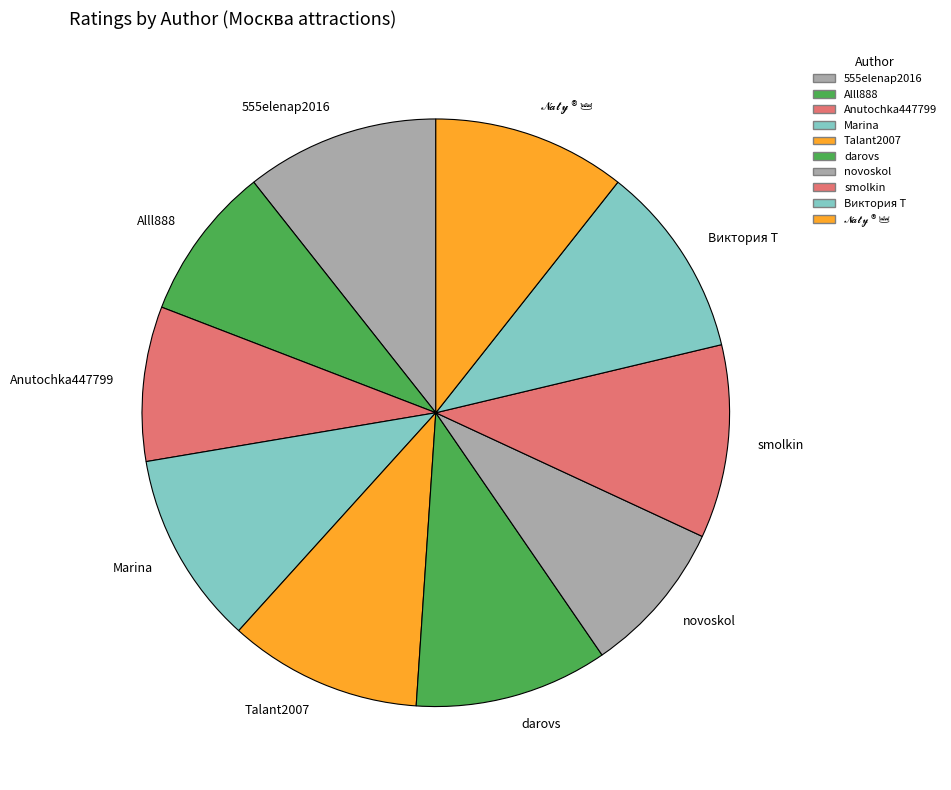

Does smolkin account for over 50% of the chart?

No